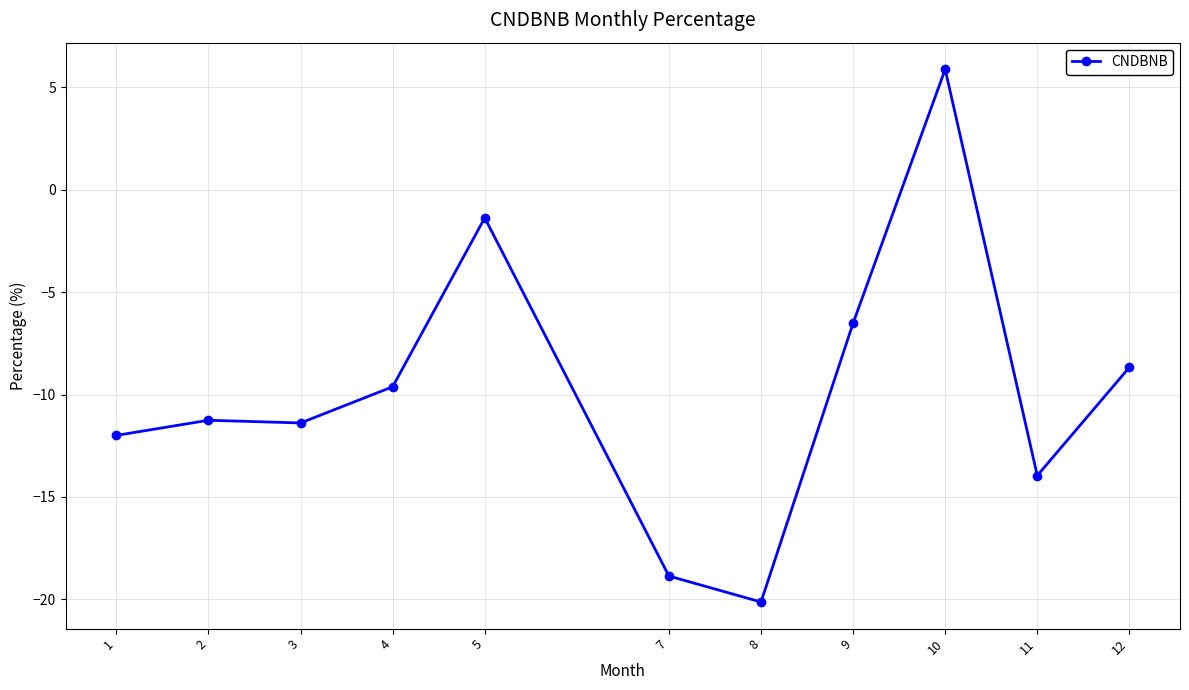

The value at 12 is -8.7. True or false?

True